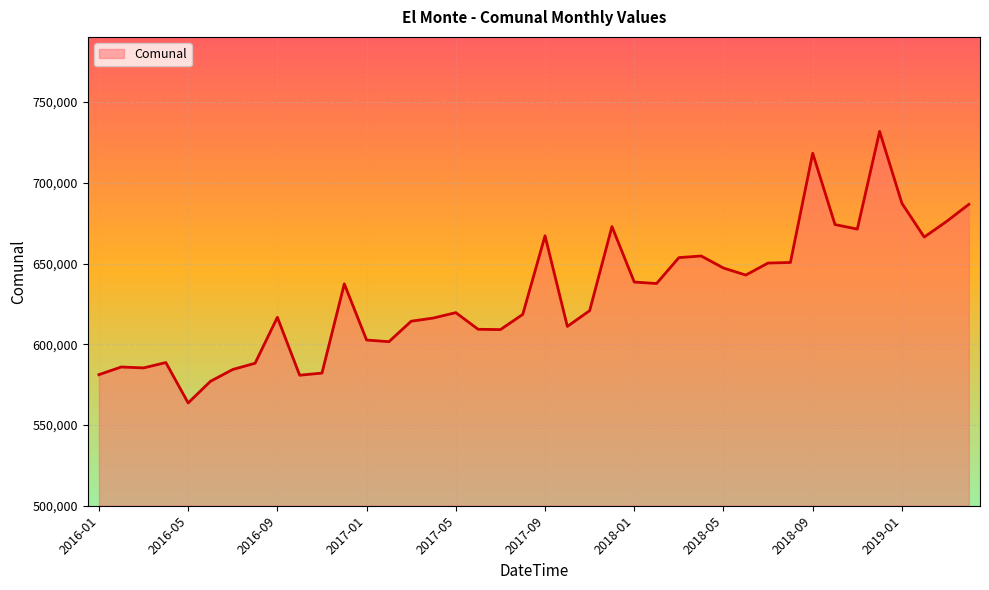

What is the difference between the maximum and minimum values?

168156